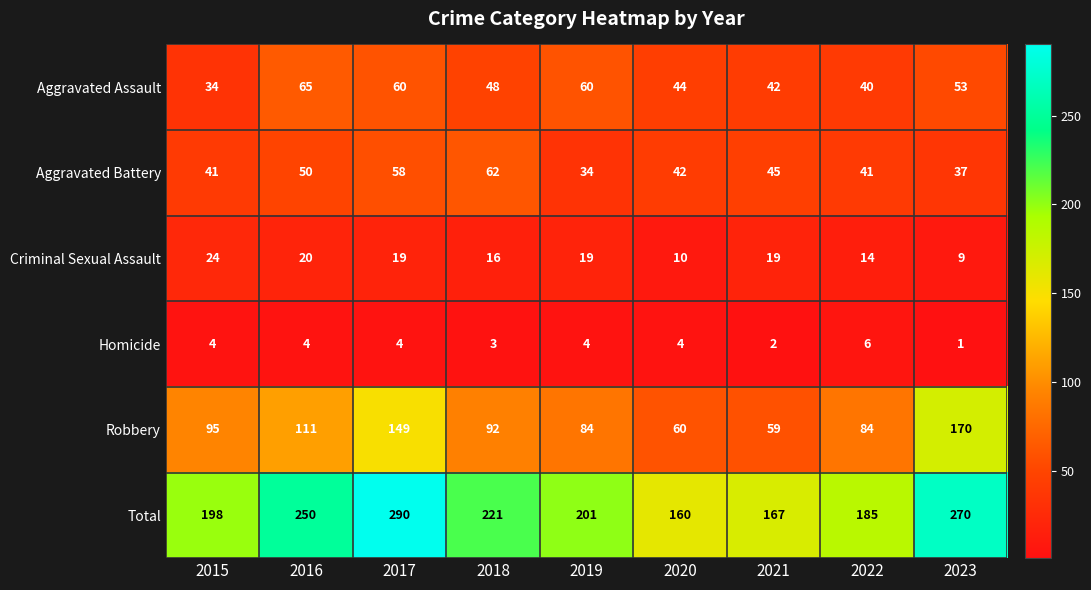

Rank the series at 2017 from lowest to highest value.

Homicide, Criminal Sexual Assault, Aggravated Battery, Aggravated Assault, Robbery, Total